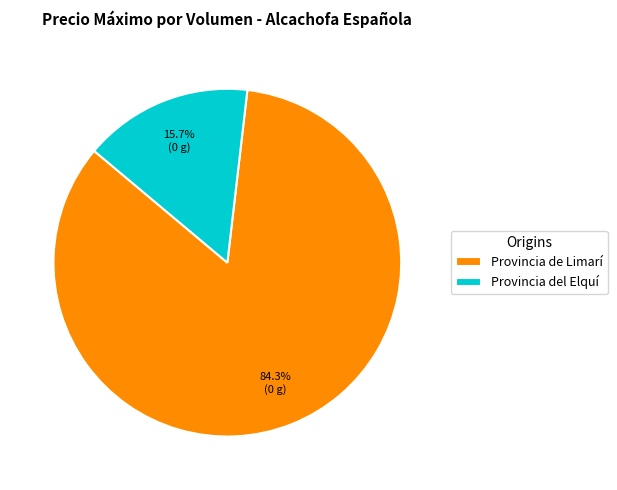

How many slices are in this pie chart?

2